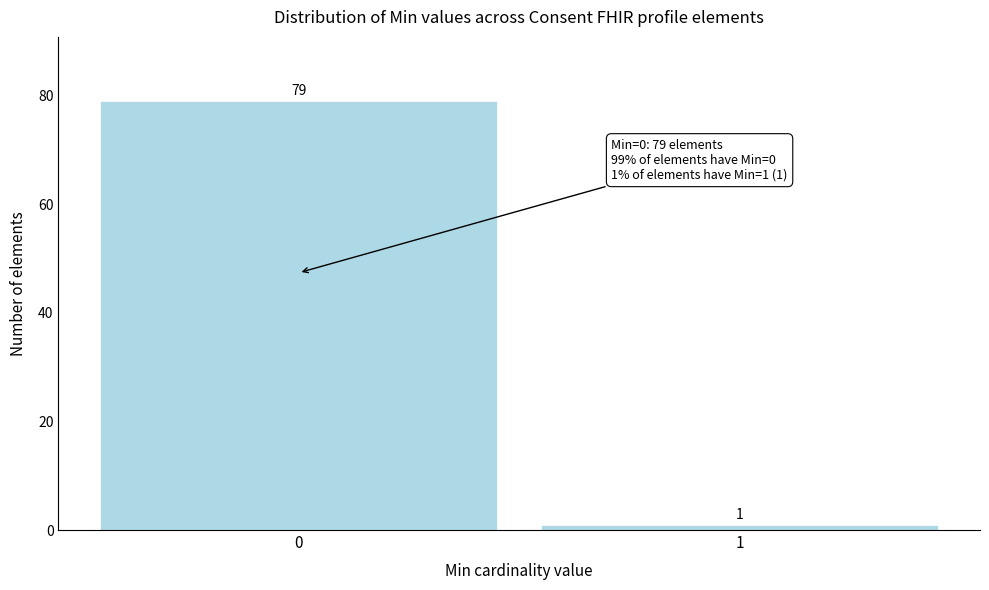

Reading left to right, transcribe all the data shown in this chart.

0=79	1=1